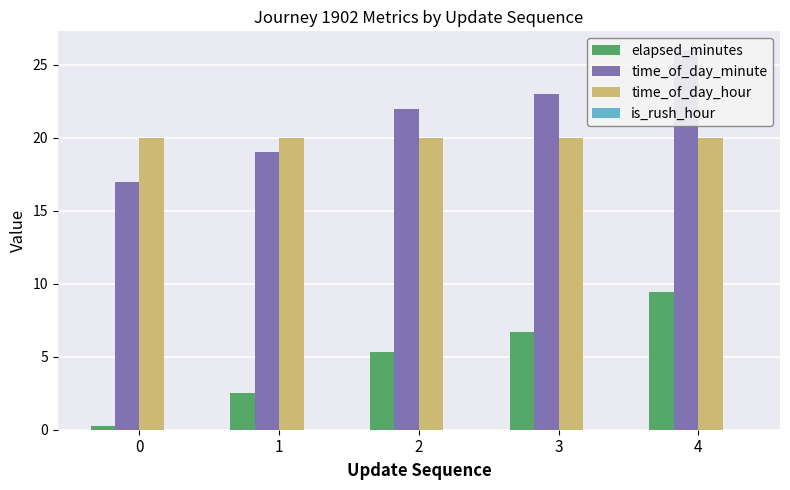

How many bars are there in each group?

4